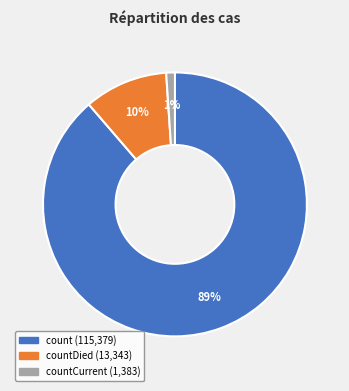

Is there any slice that represents more than half of the pie?

Yes